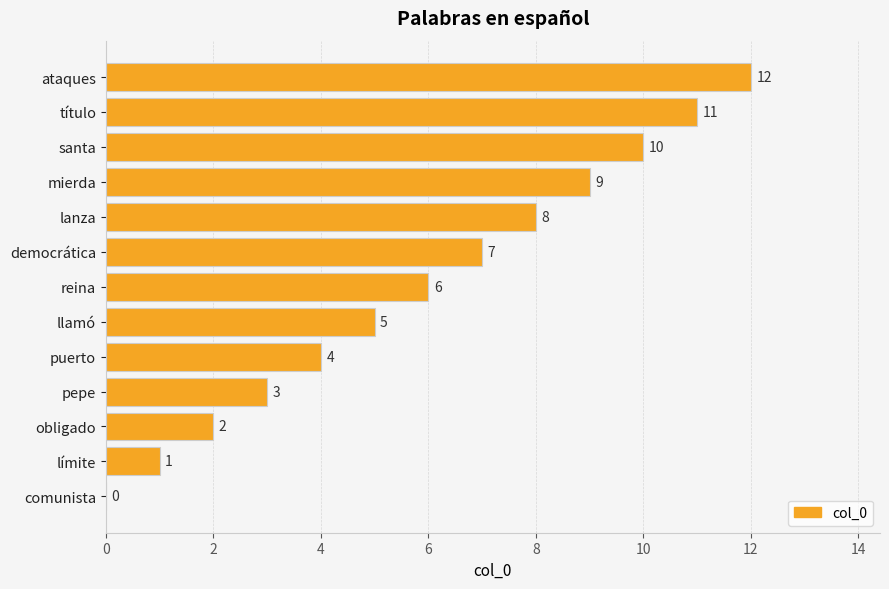

The value at santa is 15. True or false?

False